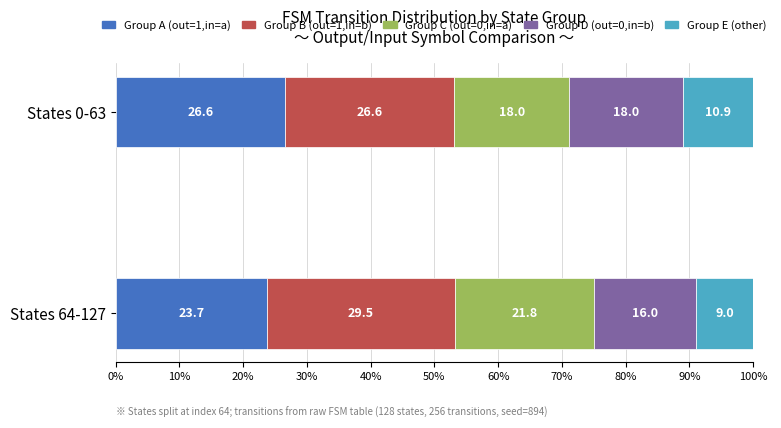

What is the total value across all series at States 64-127?

100.0